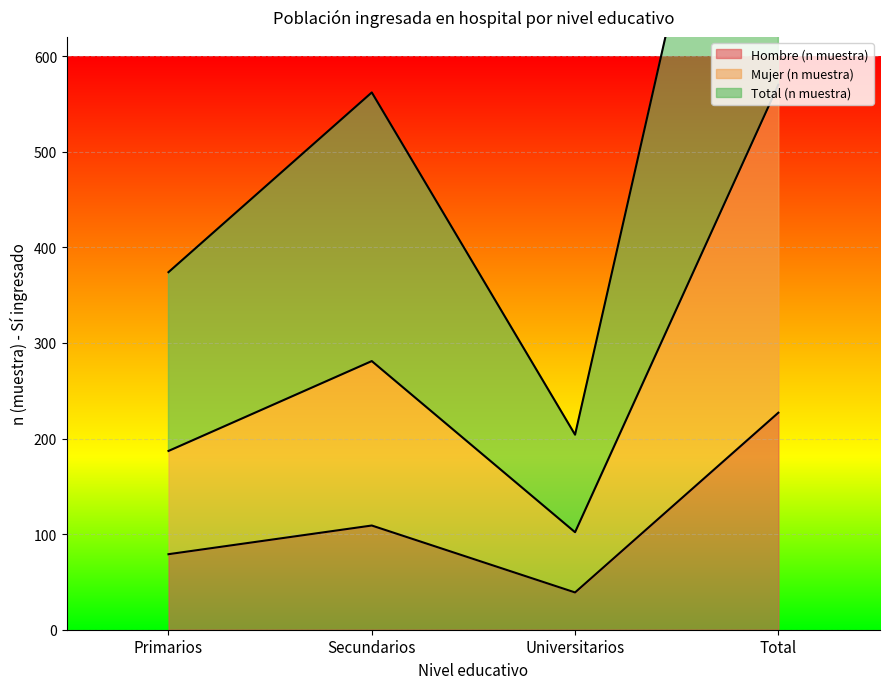

At which category is the sum across all series the highest?

Total